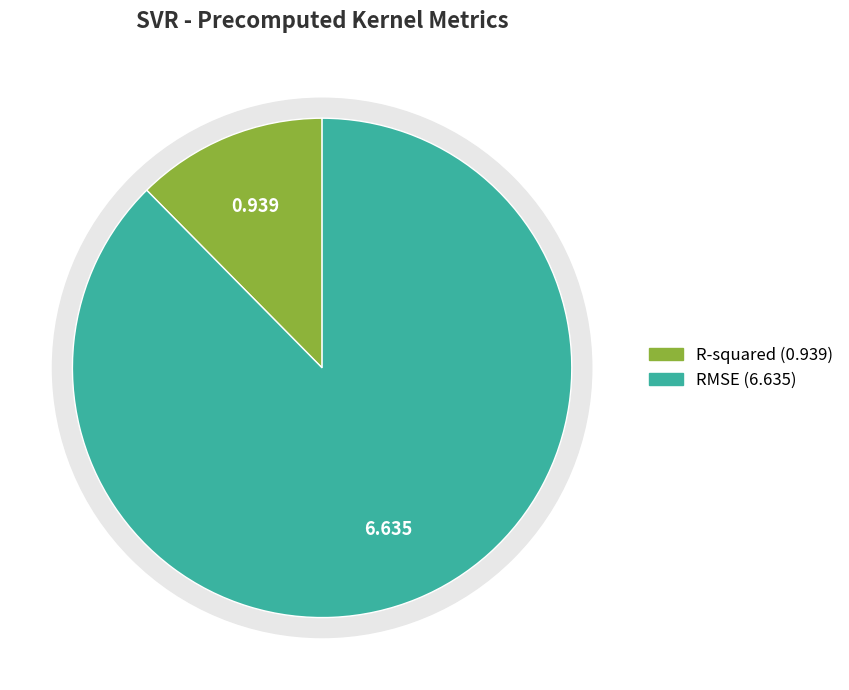

To the nearest percent, what is the difference between the largest and smallest slice percentages?

75%